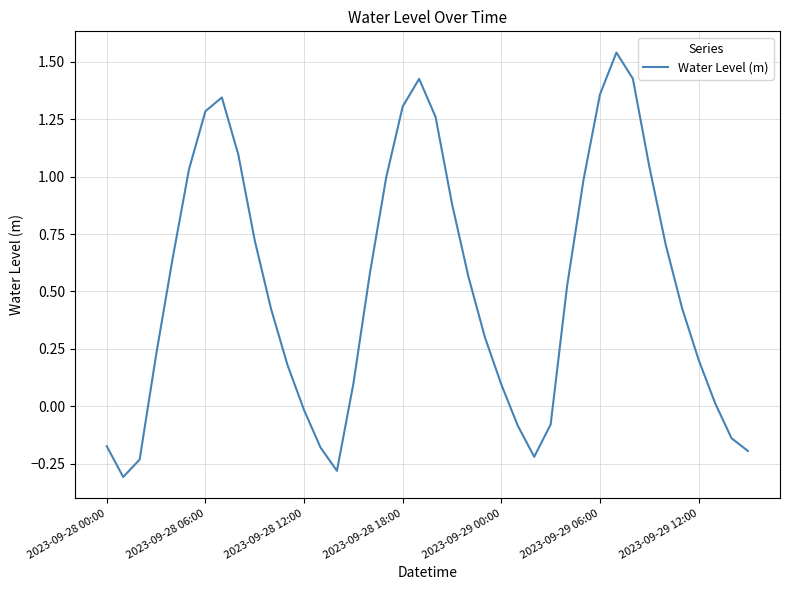

What is the smallest value displayed?

-0.3